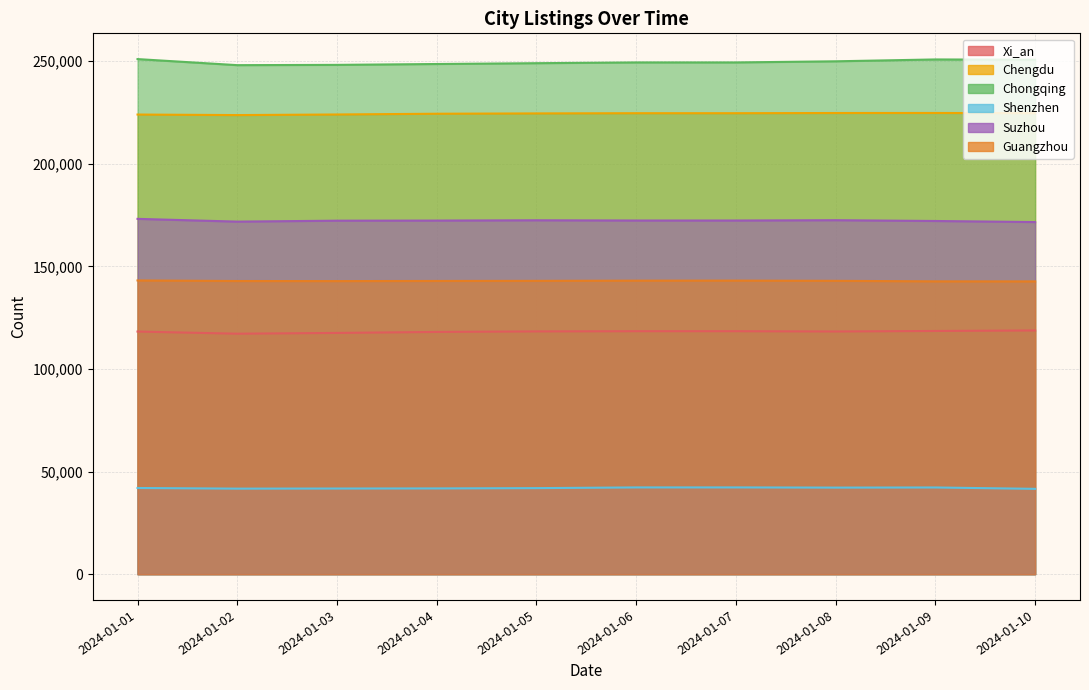

Is it true that Xi_an equals 26174 at 2024-01-08?

False